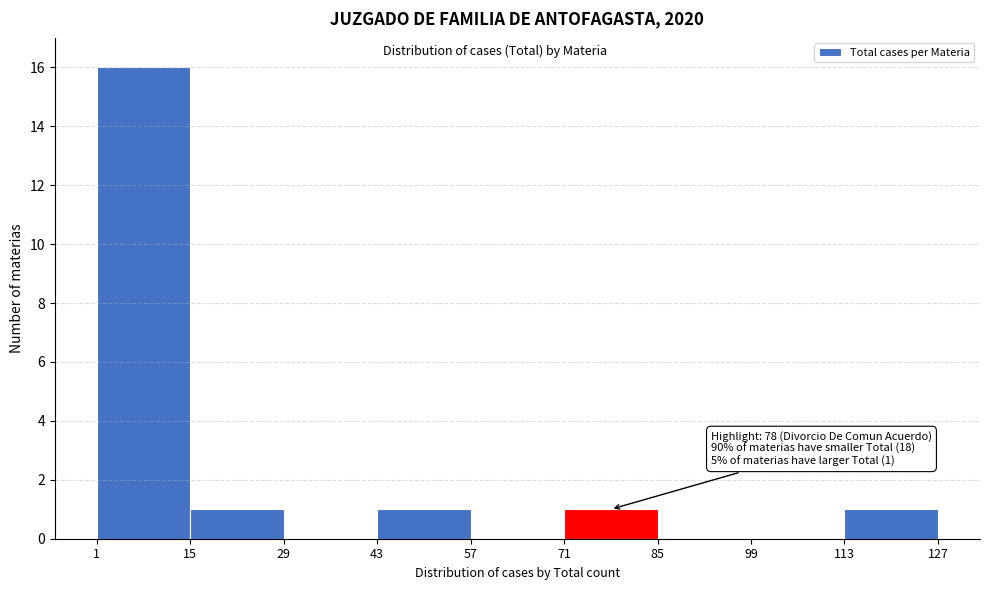

Over which range of the x-axis is the bar tallest?

1 to 15